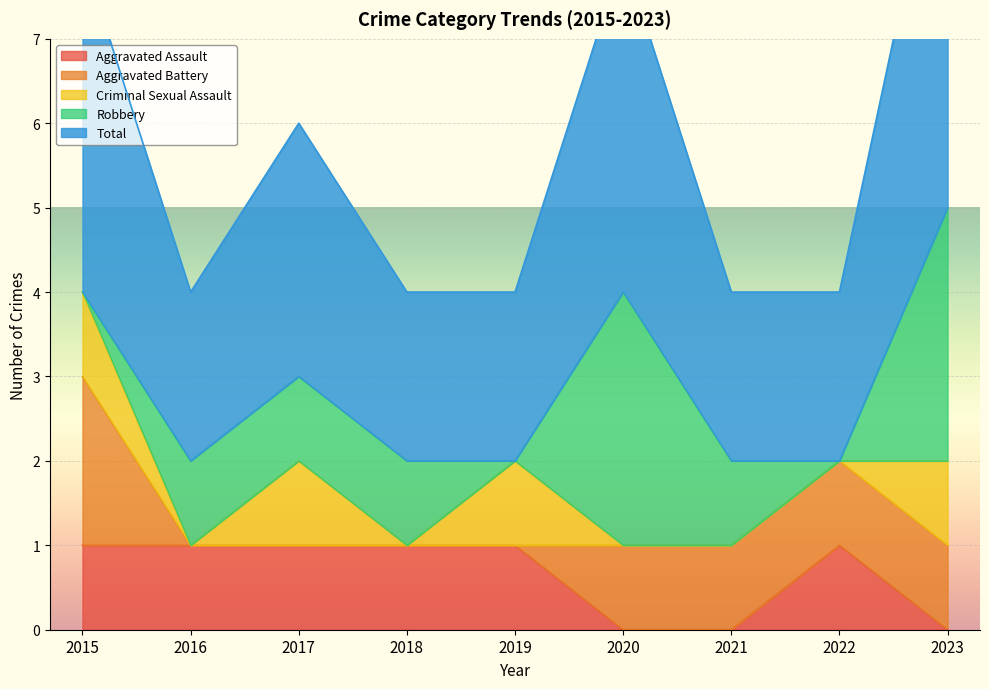

True or false: Robbery and Total cross at least once.

False